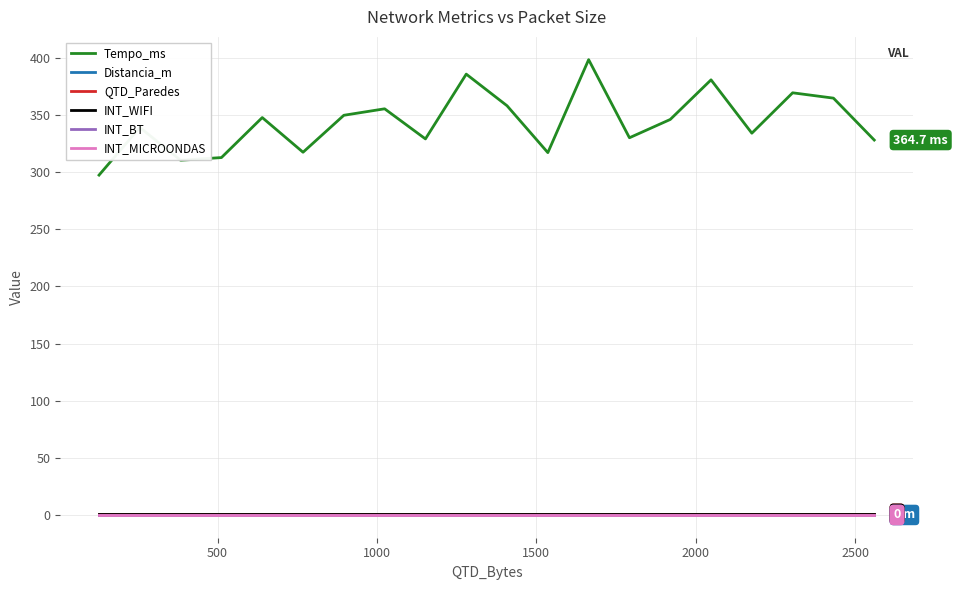

Does the chart display data point markers on the line(s)?

No